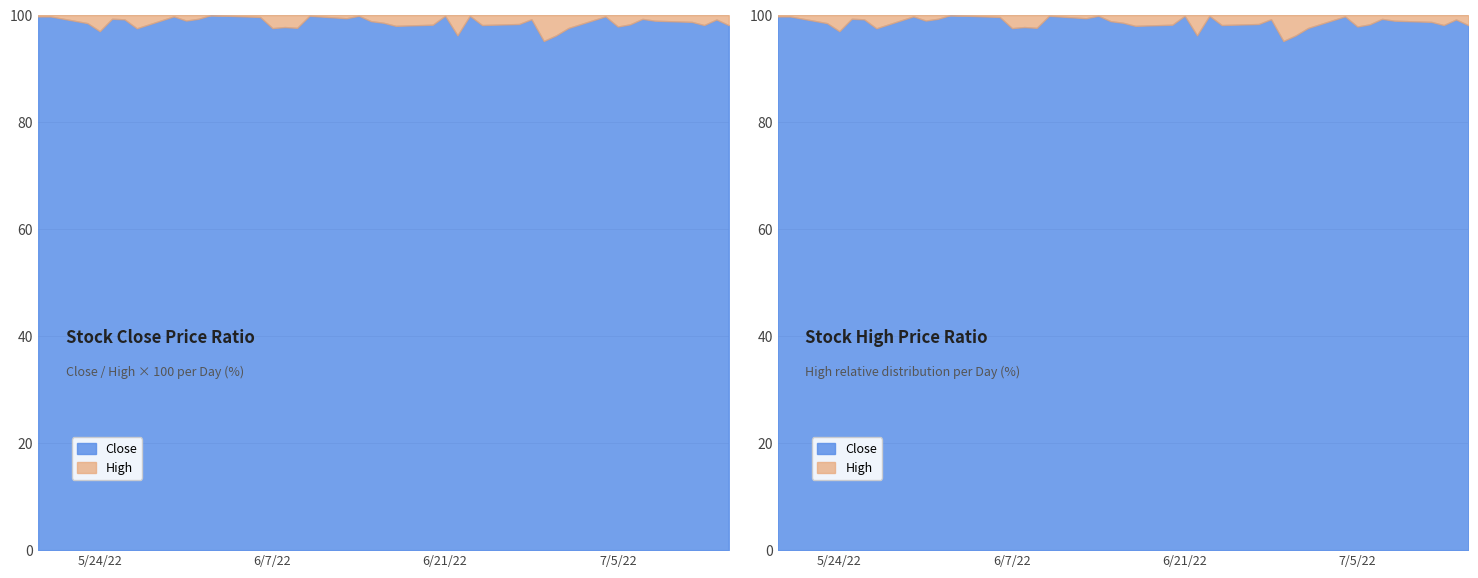

Which series has the widest spread of values?

high